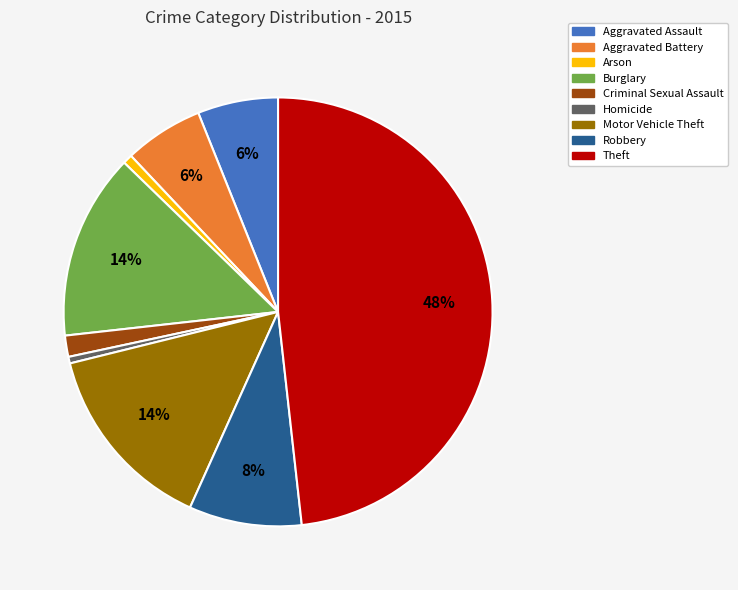

The Theft slice represents 56% of the pie. True or false?

False